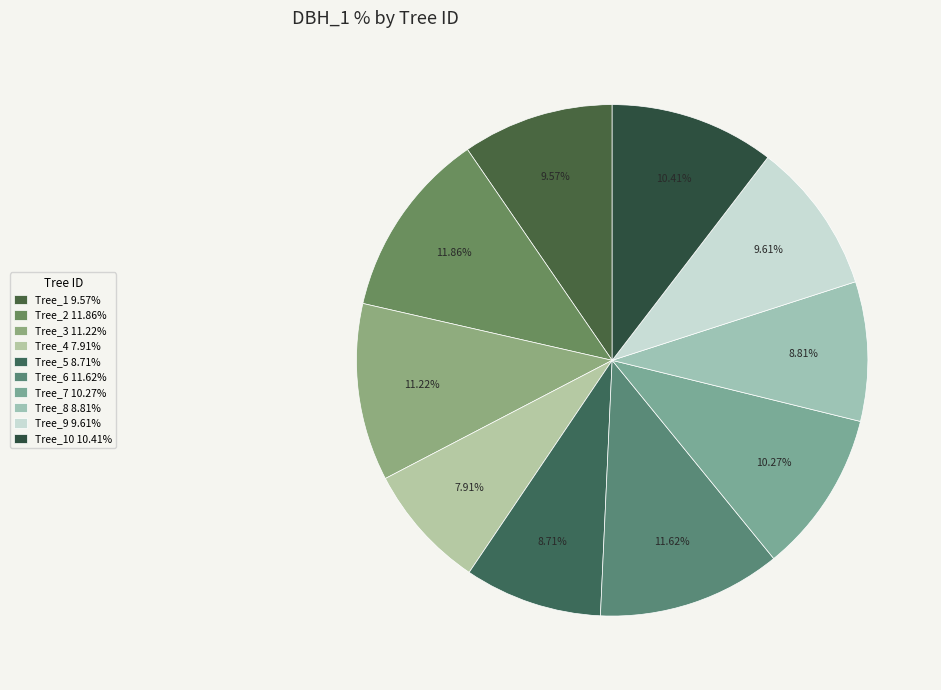

Is there any slice that represents more than half of the pie?

No